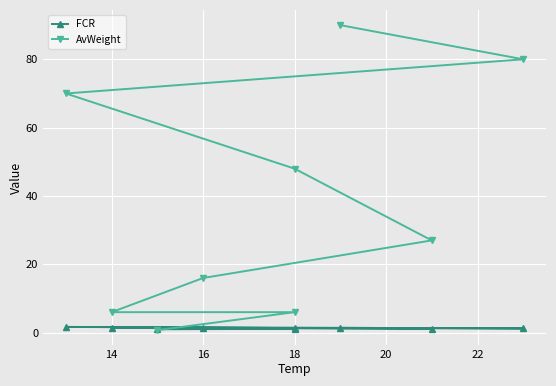

Which series has the widest spread of values?

AvWeight